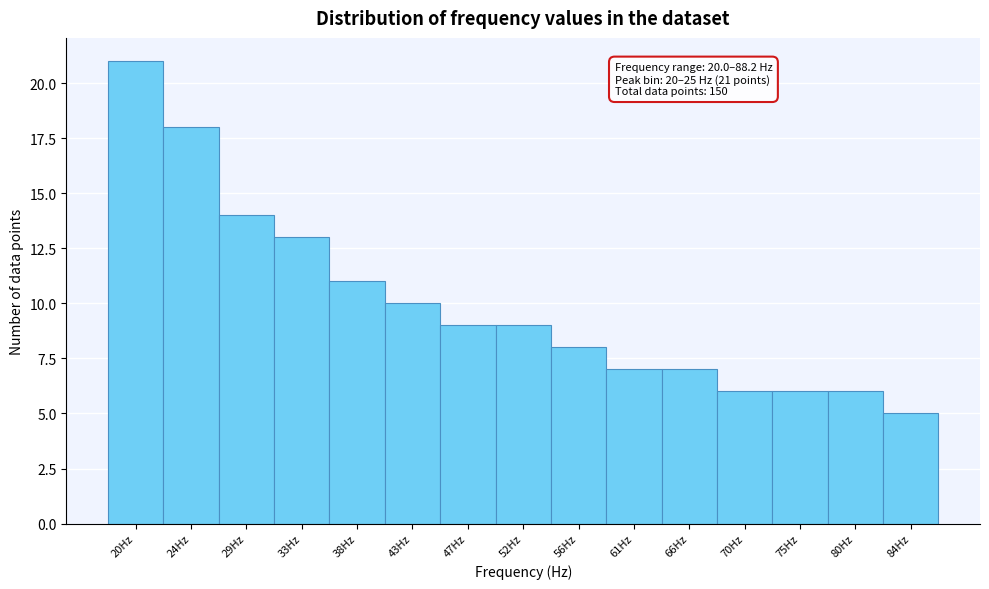

Reading right to left, list all the values displayed in this chart.

84Hz=5	80Hz=6	75Hz=6	70Hz=6	66Hz=7	61Hz=7	56Hz=8	52Hz=9	47Hz=9	43Hz=10	38Hz=11	33Hz=13	29Hz=14	24Hz=18	20Hz=21